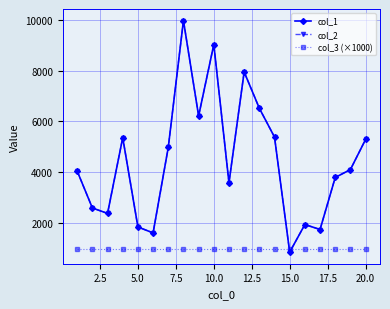

Does the chart have visible grid lines?

Yes